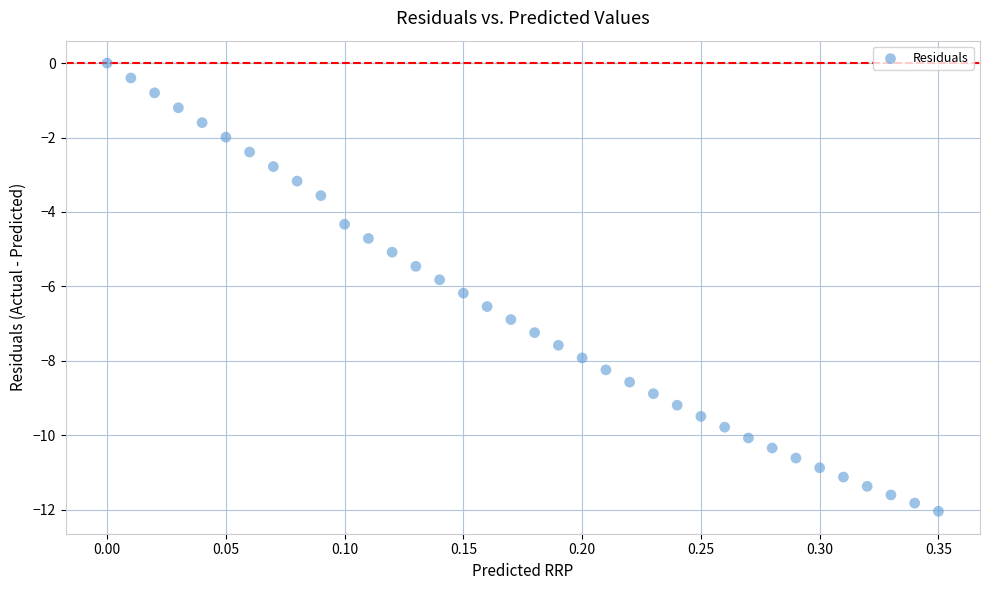

What is the range of Y values (max minus min)?

12.0